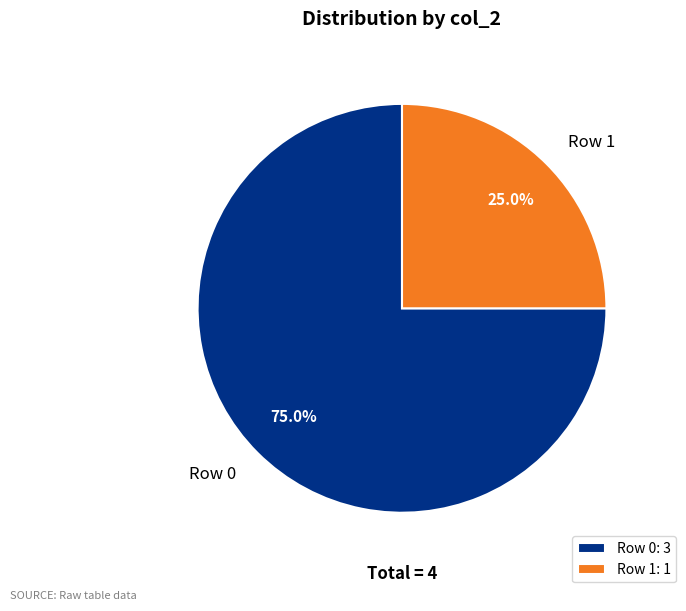

How many segments does this pie chart have?

2